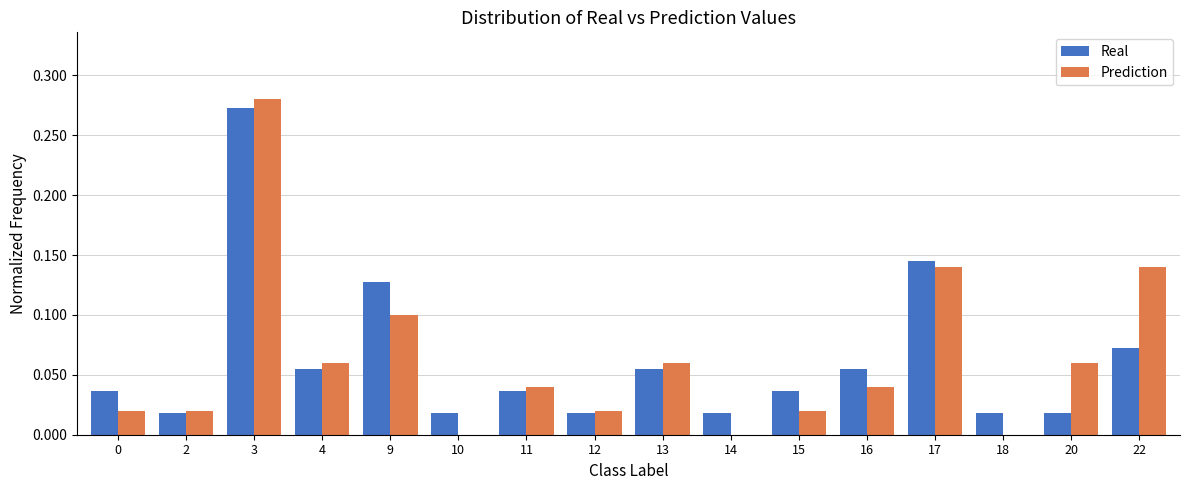

Which category has the highest value across all series?

3